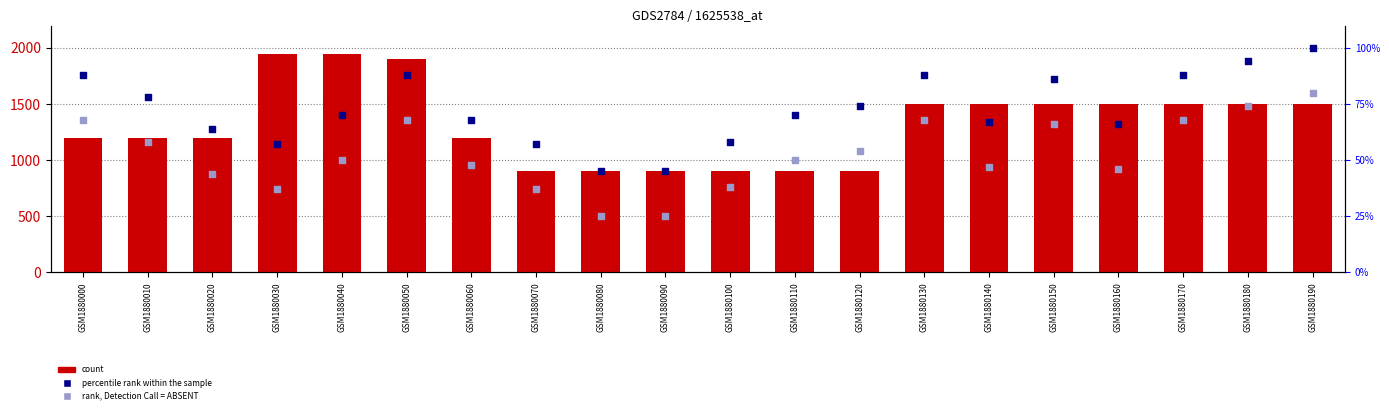

At which category is the sum across all series the highest?

GSM1880040